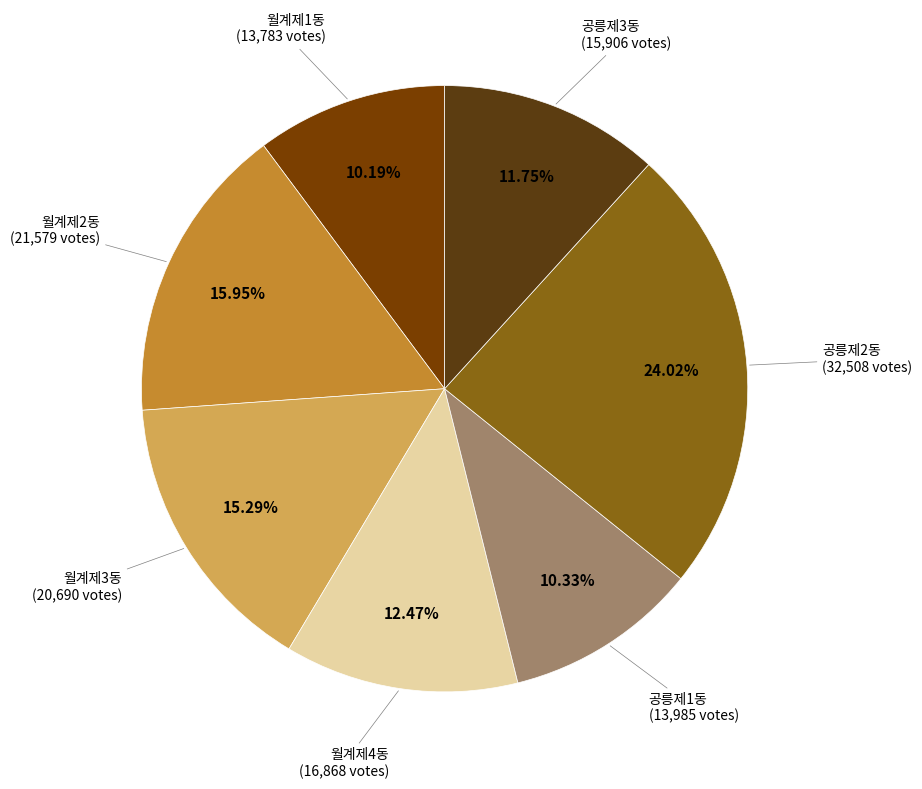

To the nearest percent, what is the difference between the largest and smallest slice percentages?

14%